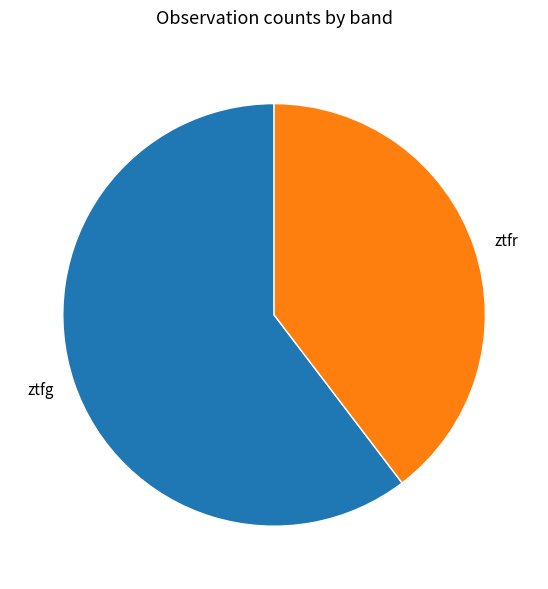

Do ztfr and ztfg together represent more than half of the pie?

Yes